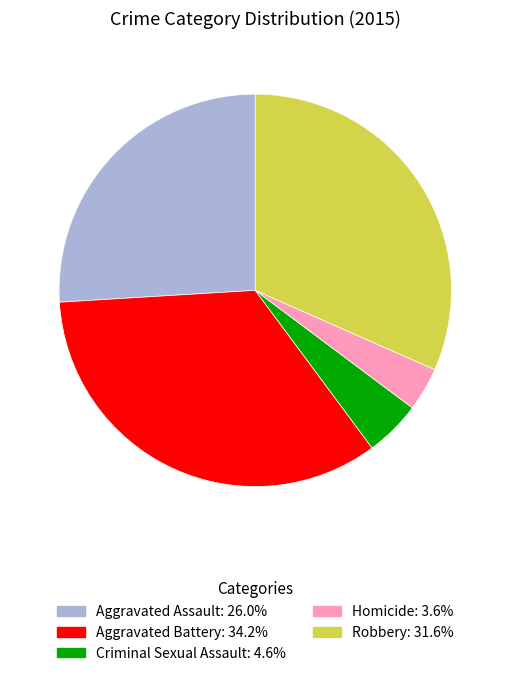

Rank the categories by value from lowest to highest.

Homicide, Criminal Sexual Assault, Aggravated Assault, Robbery, Aggravated Battery